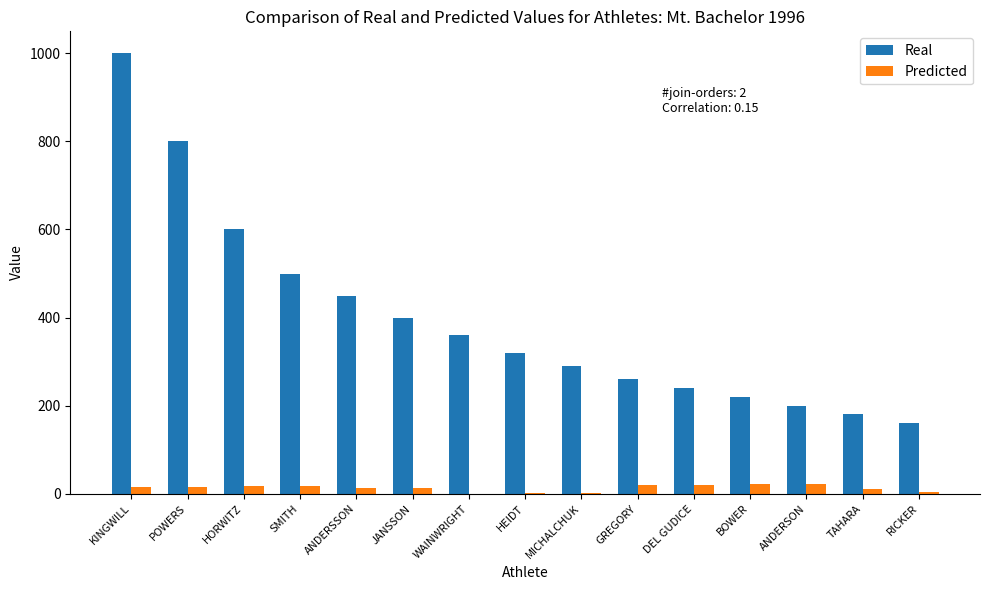

The Predicted series shows 2 at MICHALCHUK. True or false?

True